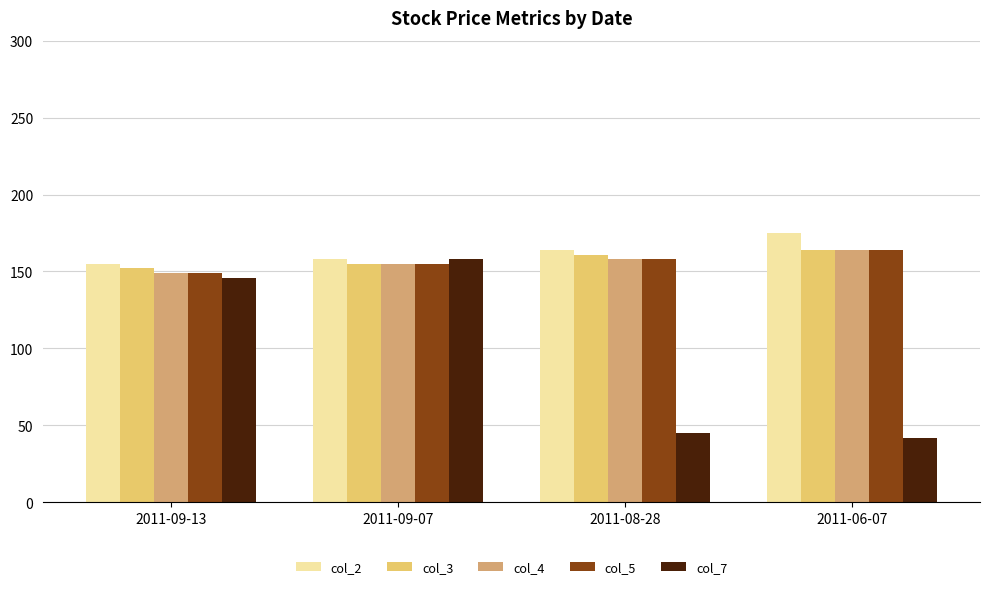

The value of col_3 at 2011-09-07 is 155. True or false?

True